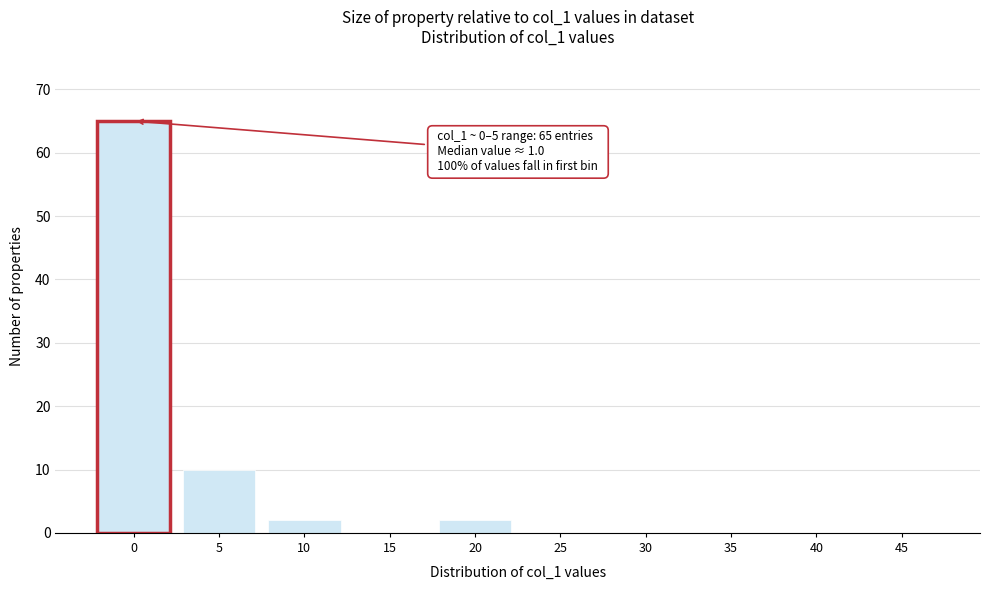

Reading left to right, extract all data points from this chart.

0=65	5=10	10=2	15=0	20=2	25=0	30=0	35=0	40=0	45=0